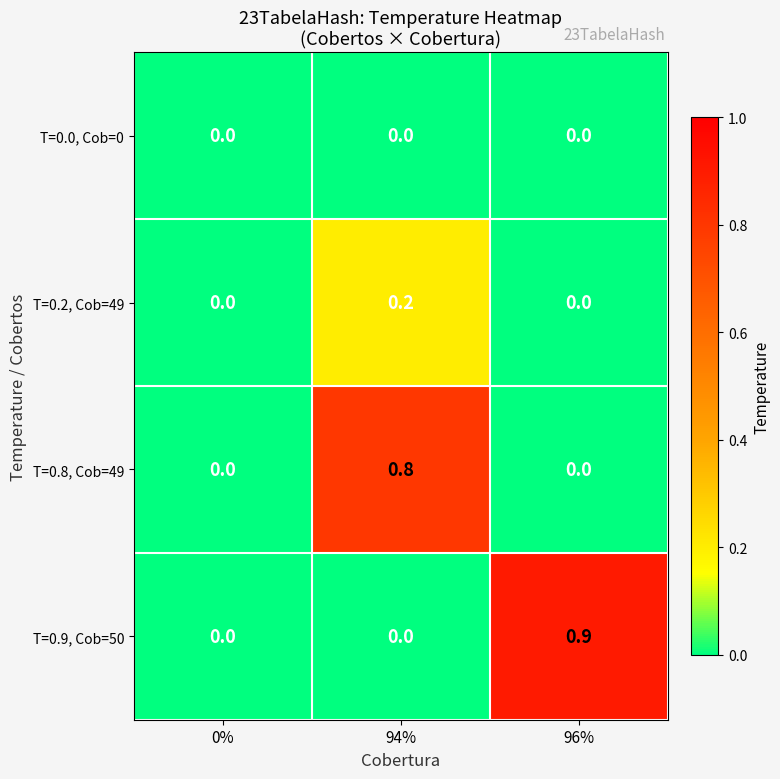

What is the difference between the T=0.9, Cob=50 values at 96% and 94%?

0.9